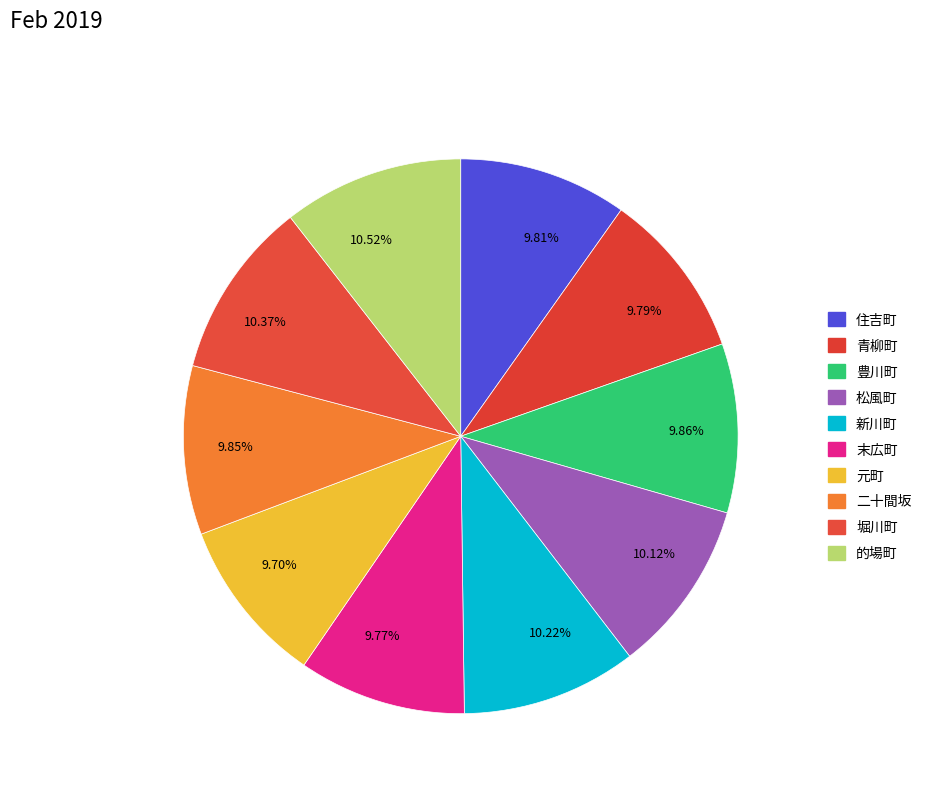

Between 10.37% and 9.77%, which is larger?

10.37%